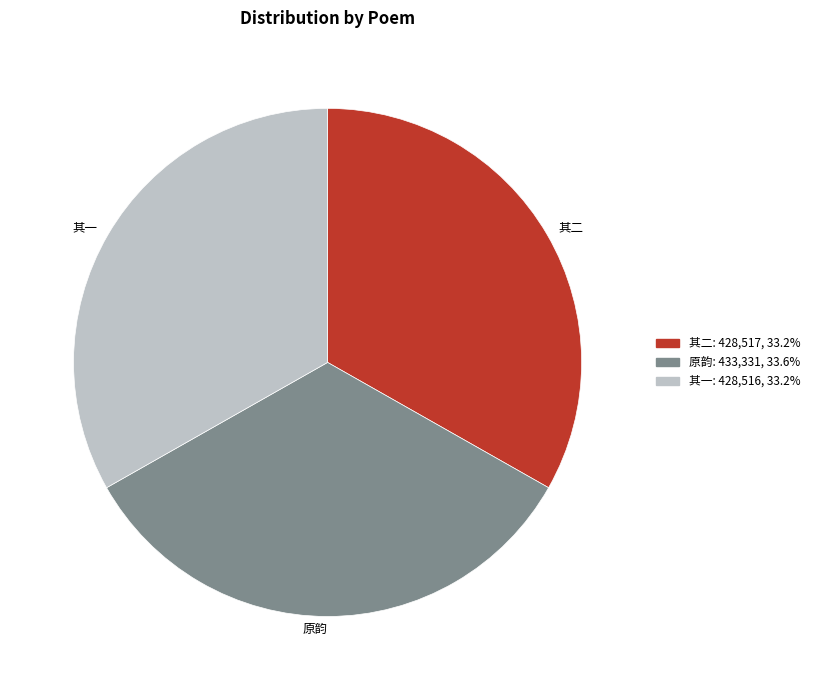

Does any single category account for the majority?

No